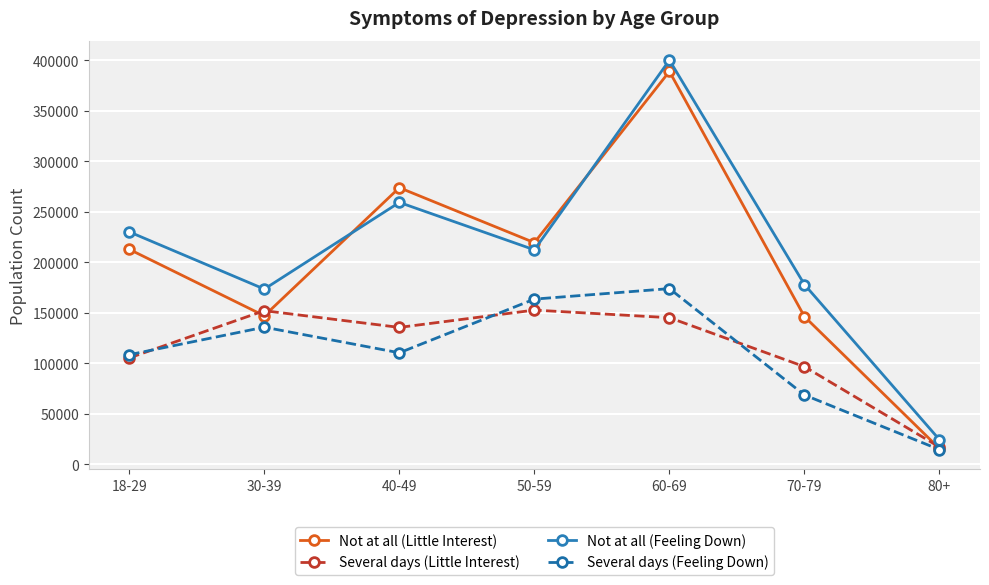

At which category does Several days (Little Interest) reach its first local valley?

40-49